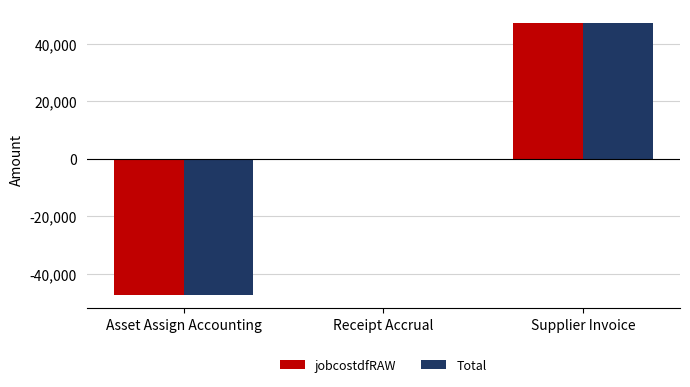

What is the total value across all series at Asset Assign Accounting?

-94603.6